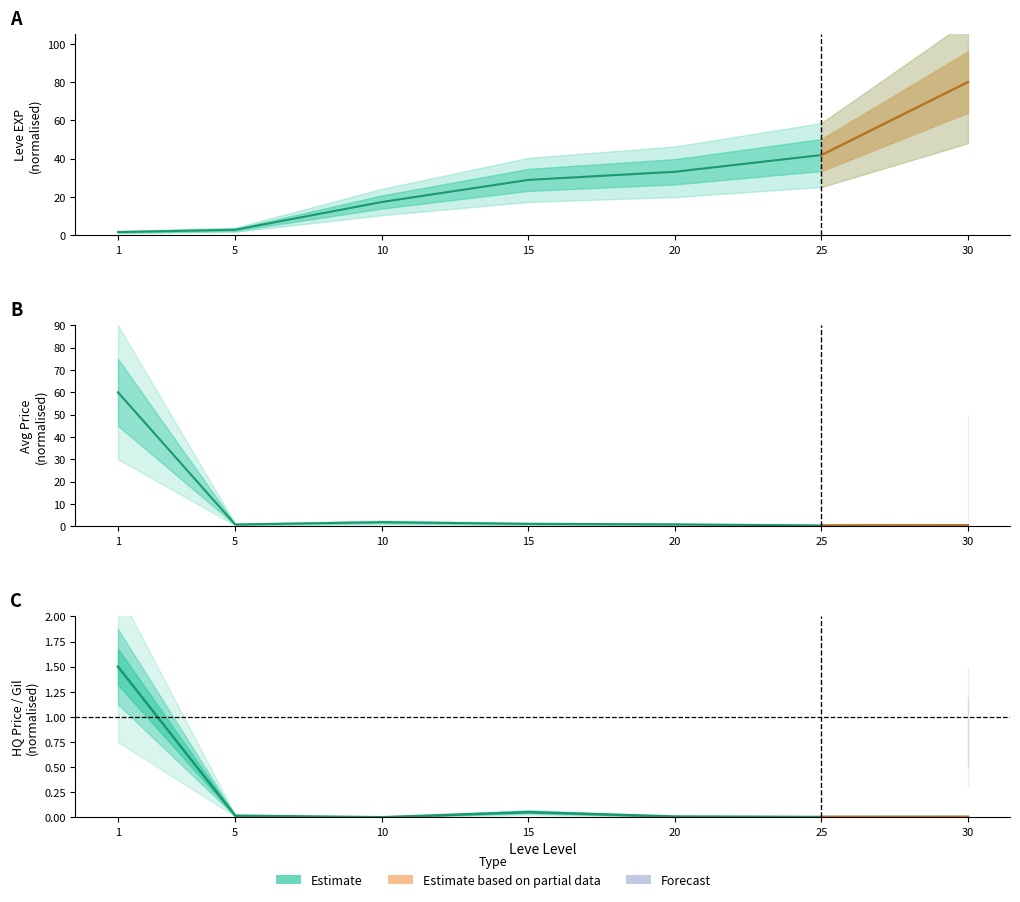

How many distinct data groups are displayed?

3